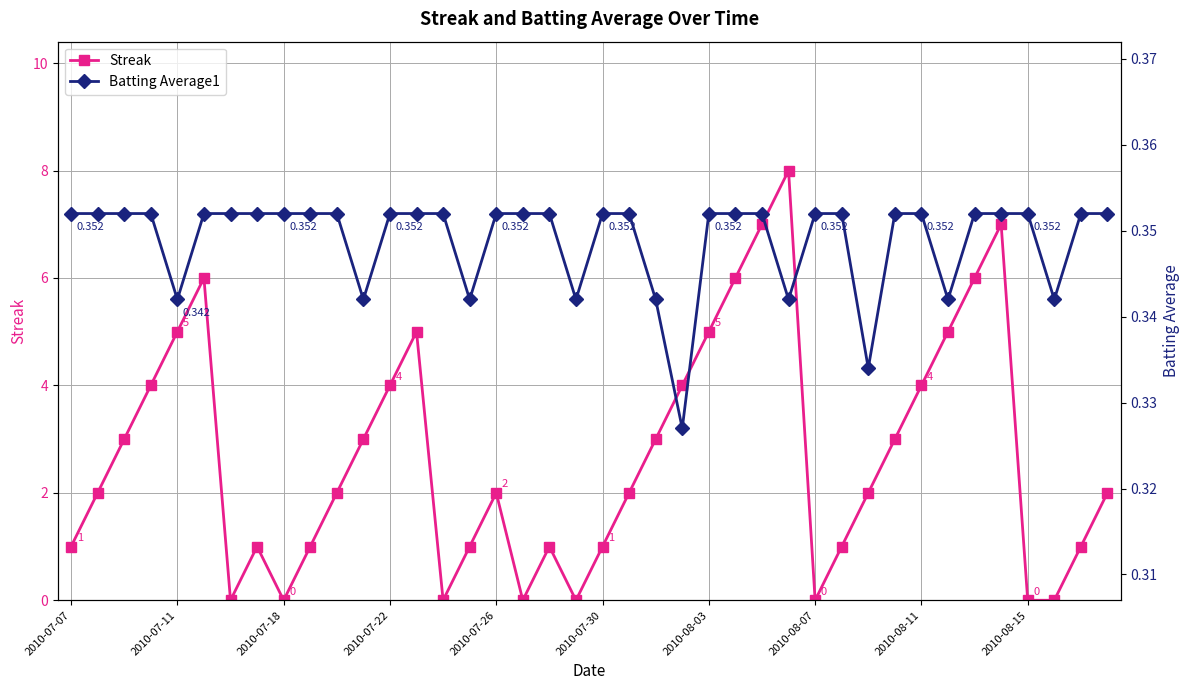

In Streak, how many points are higher than both neighbors (excluding endpoints)?

7